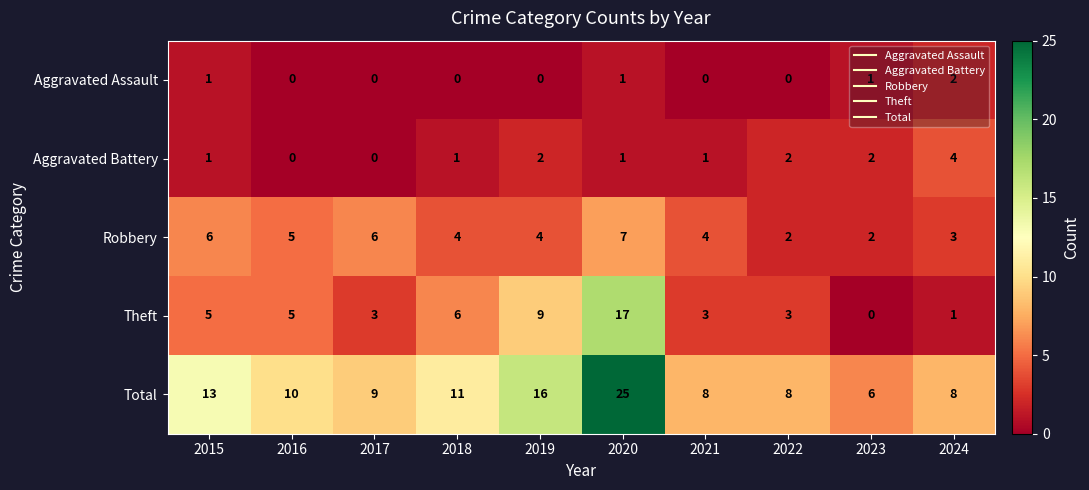

What is the total value across all series at 2022?

15